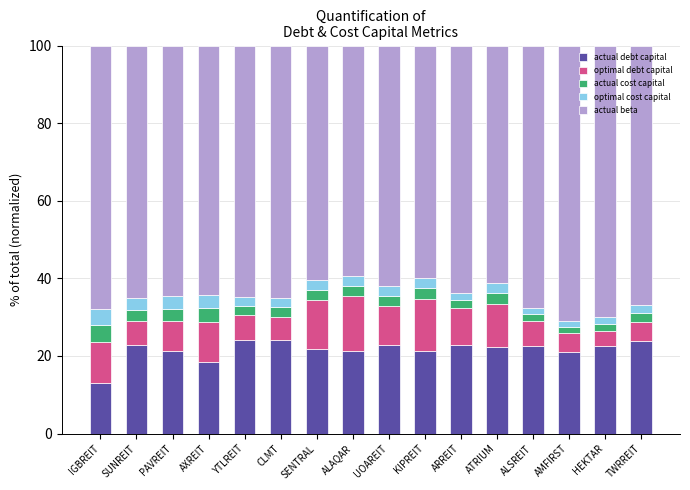

What is the difference between the actual debt capital values at ALAQAR and IGBREIT?

8.4